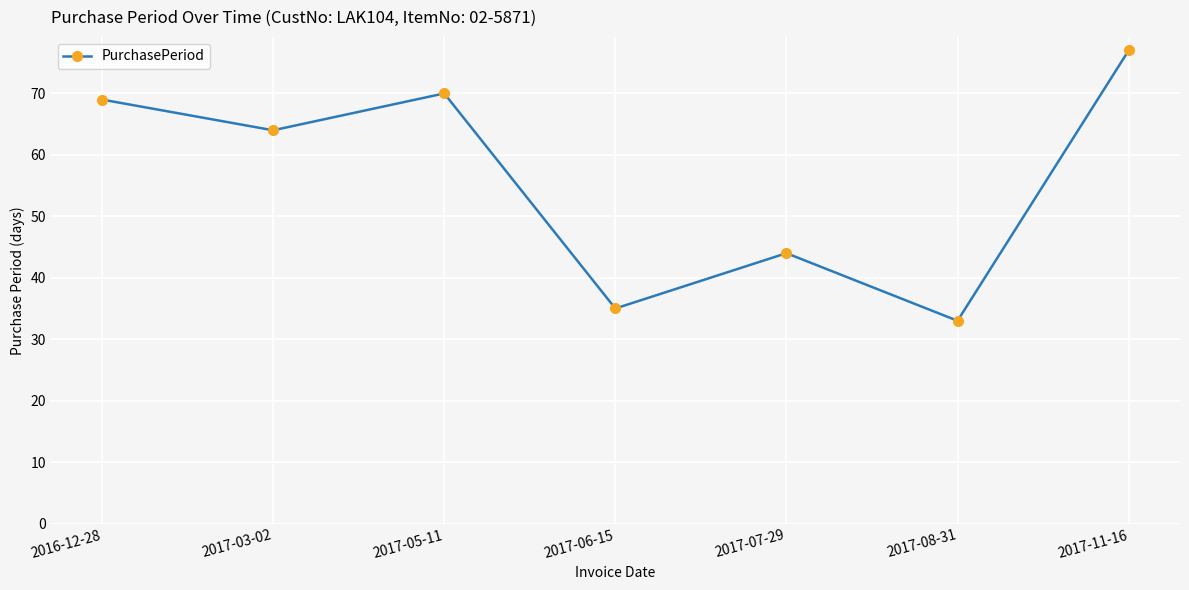

Reading left to right, extract all data points from this chart.

2016-12-28=69	2017-03-02=64	2017-05-11=70	2017-06-15=35	2017-07-29=44	2017-08-31=33	2017-11-16=77